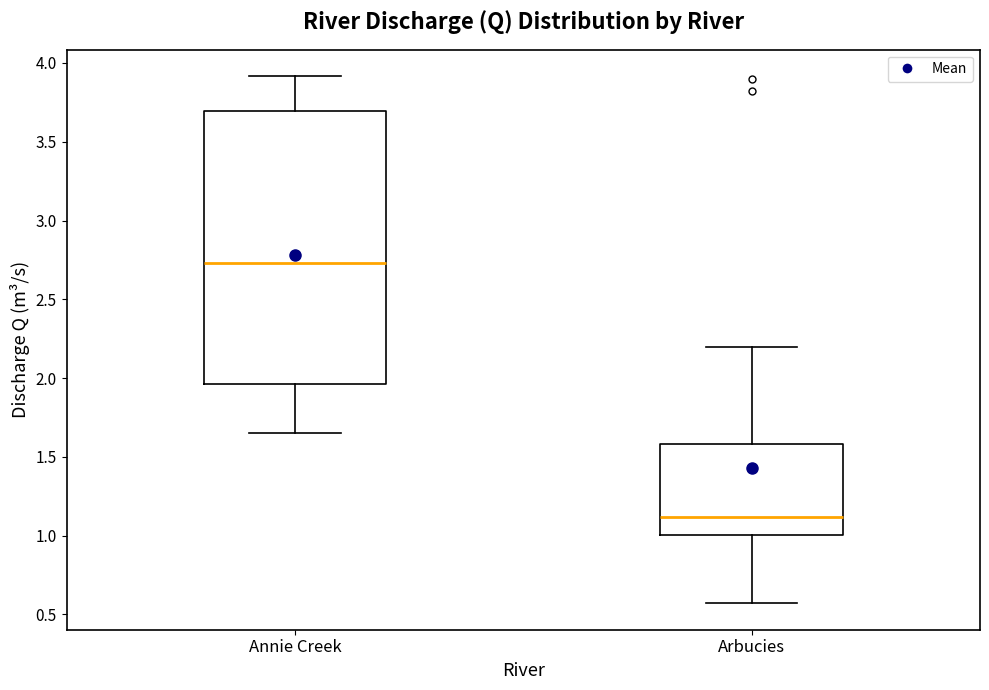

Where is the lower edge of the box for Arbucies on the y-axis? The values are not printed on the chart, so give them approximately, as read against the axis.

1.00